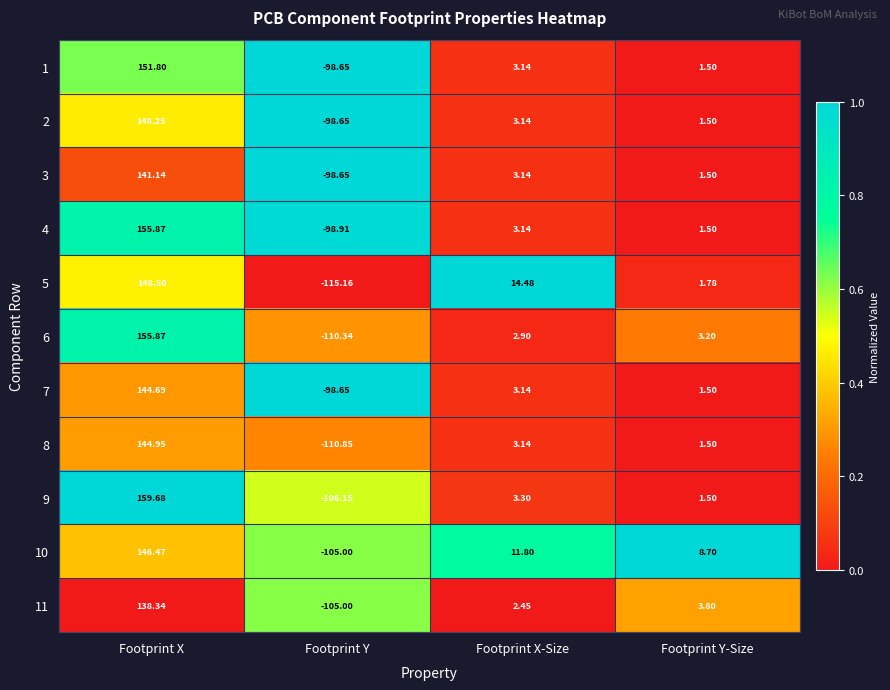

Where does the 7 series first go above 3?

Footprint X